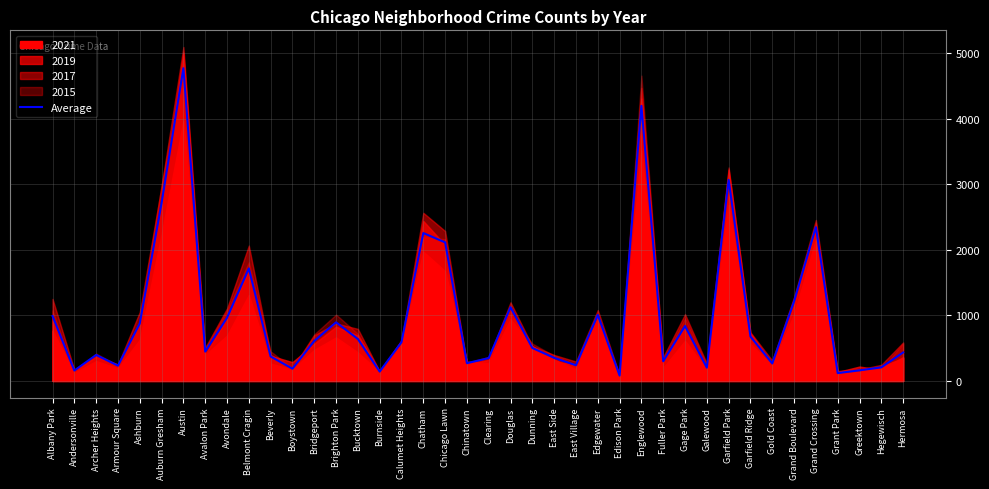

True or false: there are more than 0 points higher than both neighbors.

True